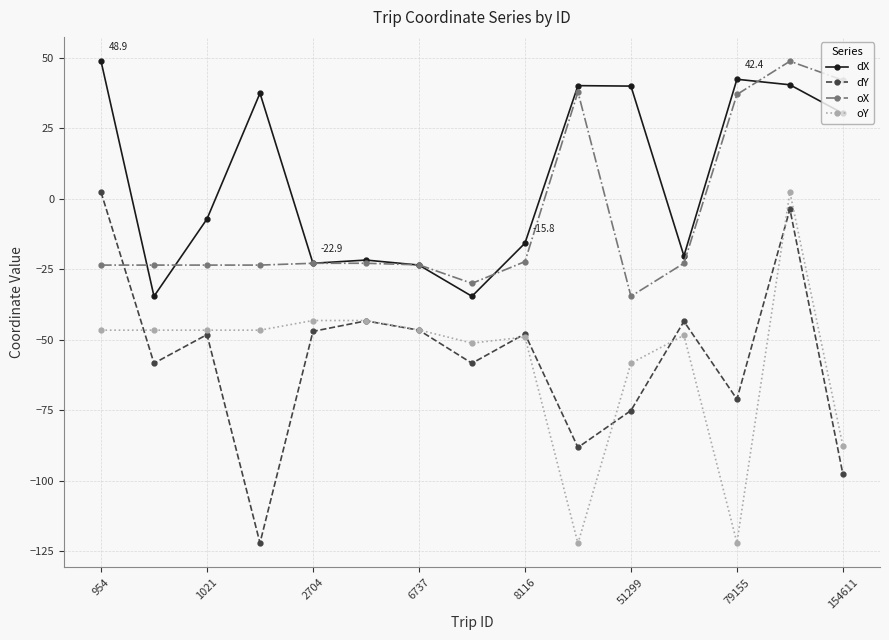

At how many categories does at least one series exceed 5?

7